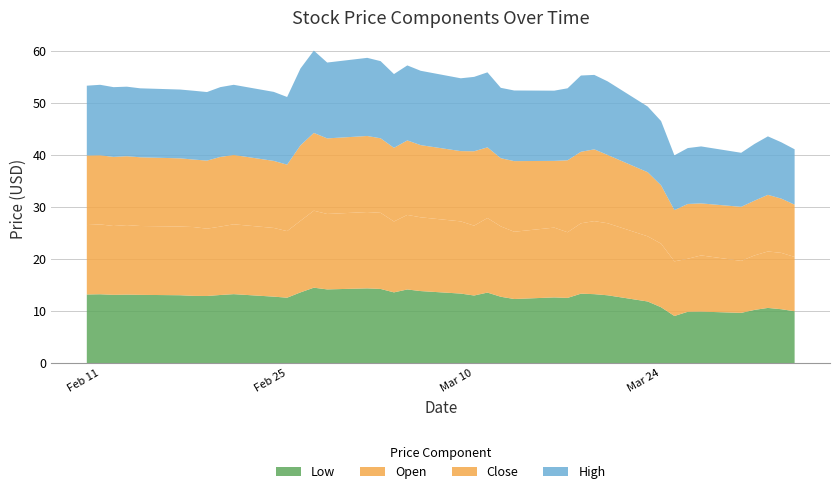

Reading left to right, list all the values displayed in this chart.

High: 13.4	13.5	13.4	13.3	13.2	13.2	13.2	13.2	13.4	13.5	13.2	13.0	14.7	15.8	14.6	15.0	14.8	14.2	14.4	14.3	14.0	14.3	14.4	13.5	13.6	13.5	13.8	14.6	14.3	14.1	12.6	12.3	10.5	10.7	10.9	10.4	10.9	11.2	10.8	10.6
Close: 13.3	13.3	13.3	13.2	13.2	13.1	12.9	13.1	13.4	13.3	12.9	12.8	14.5	14.9	14.5	14.6	14.3	14.1	14.3	13.8	13.5	14.3	13.6	13.1	13.6	12.8	13.8	13.7	13.8	13.1	12.3	11.2	9.8	10.5	10.0	10.4	10.5	10.9	10.4	10.0
Open: 13.3	13.4	13.2	13.3	13.2	13.2	13.2	12.9	13.1	13.4	13.2	12.8	13.7	14.8	14.5	14.6	14.6	13.6	14.3	14.2	13.8	13.4	14.3	13.5	12.9	13.4	12.6	13.5	14.0	13.8	12.5	12.2	10.5	10.2	10.8	10.0	10.4	10.8	10.8	10.4
Low: 13.2	13.2	13.1	13.2	13.1	13.1	12.9	12.9	13.1	13.3	12.8	12.6	13.6	14.5	14.2	14.4	14.3	13.6	14.2	13.8	13.4	13.0	13.6	12.8	12.3	12.6	12.5	13.3	13.3	13.0	11.8	10.8	9.1	9.9	9.9	9.7	10.2	10.6	10.4	10.0